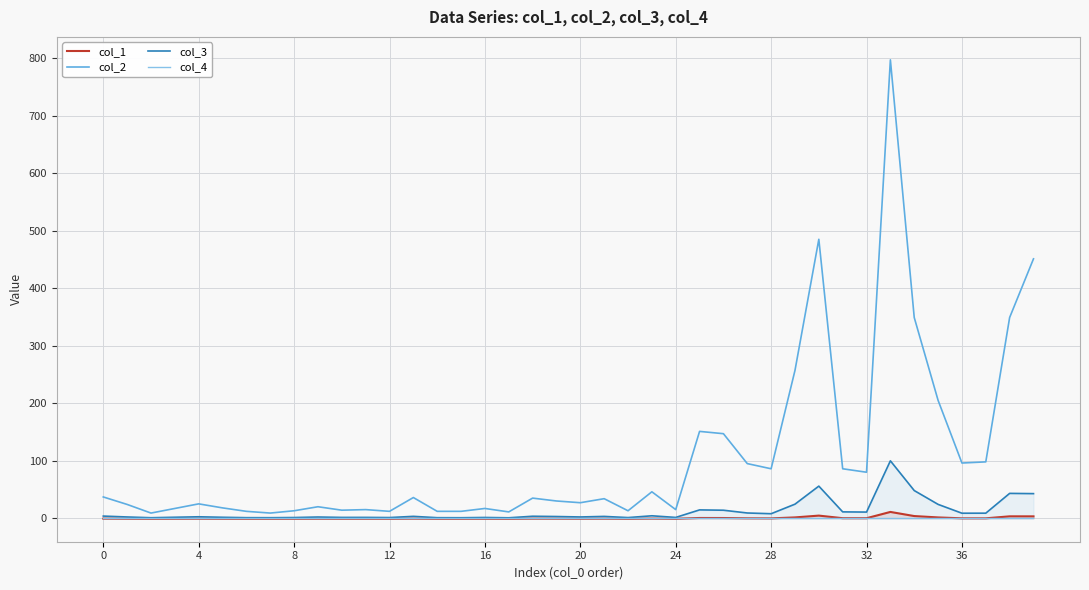

Which has a higher value, 38 or 34?

34